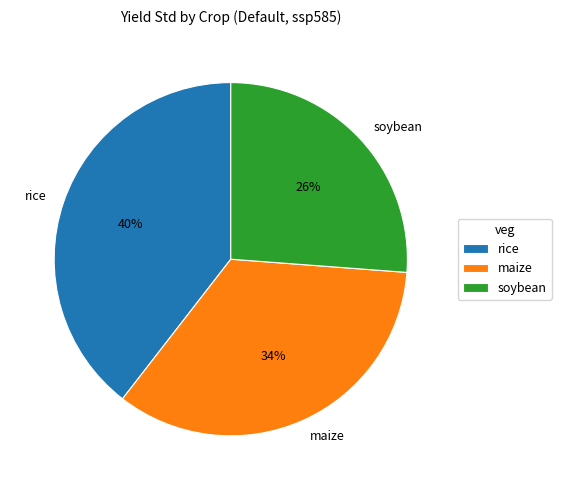

True or false: soybean accounts for 21% of the total.

False